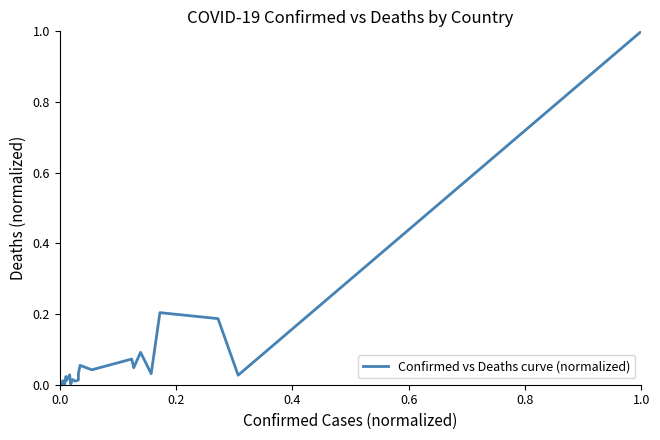

What is the difference between the maximum and minimum values?

1.0